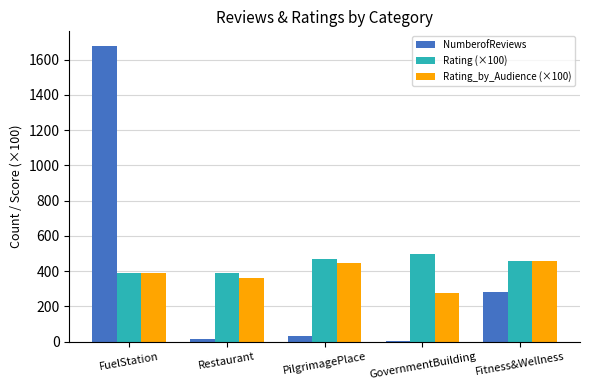

Between PilgrimagePlace and Fitness&Wellness, which series saw the biggest shift?

NumberofReviews